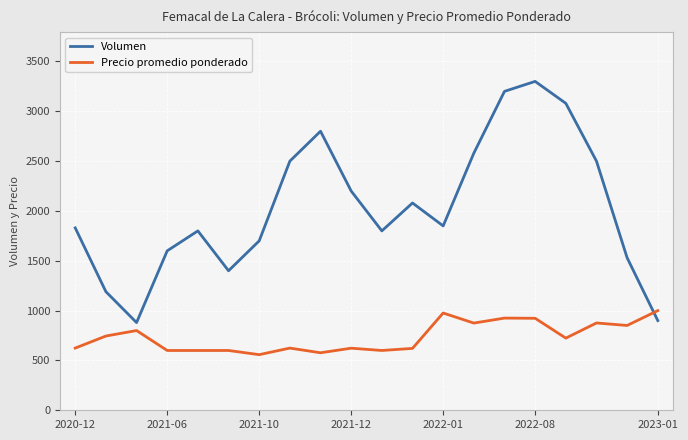

Which series ends up on top after the final intersection of Volumen and Precio promedio ponderado?

Precio promedio ponderado